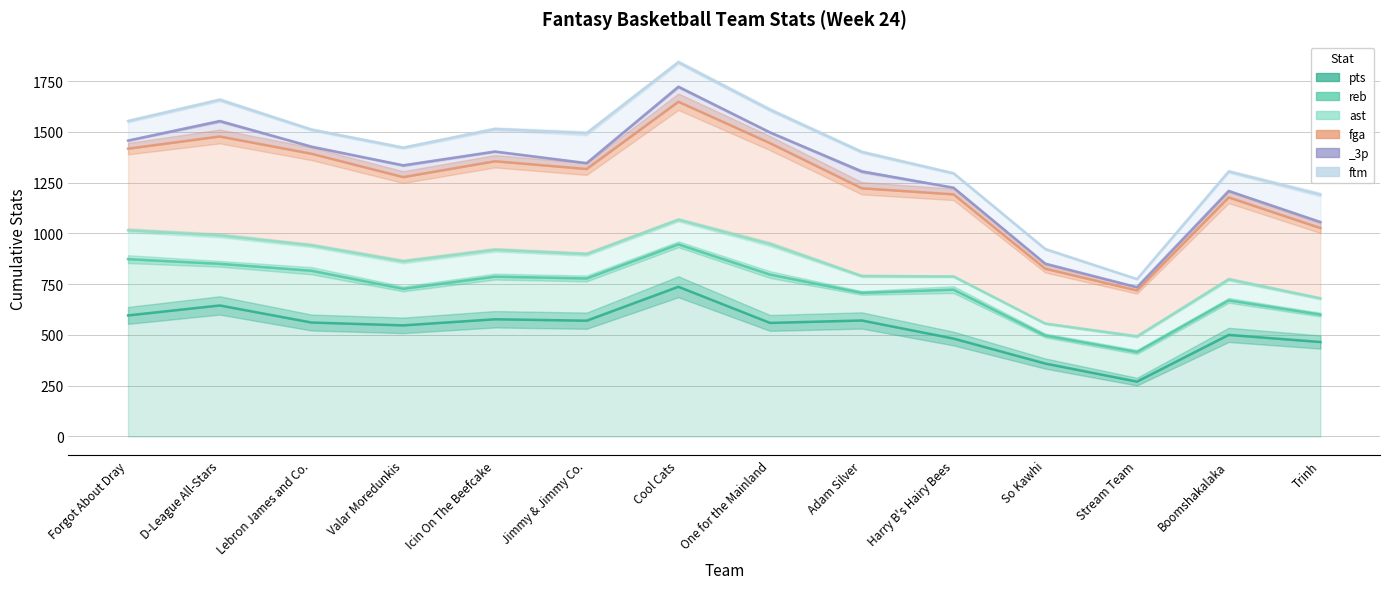

Rank the categories by ftm value from lowest to highest.

Stream Team, So Kawhi, Trinh, Harry B's Hairy Bees, Boomshakalaka, Adam Silver, Valar Moredunkis, Jimmy & Jimmy Co., Lebron James and Co., Icin On The Beefcake, Forgot About Dray, One for the Mainland, D-League All-Stars, Cool Cats